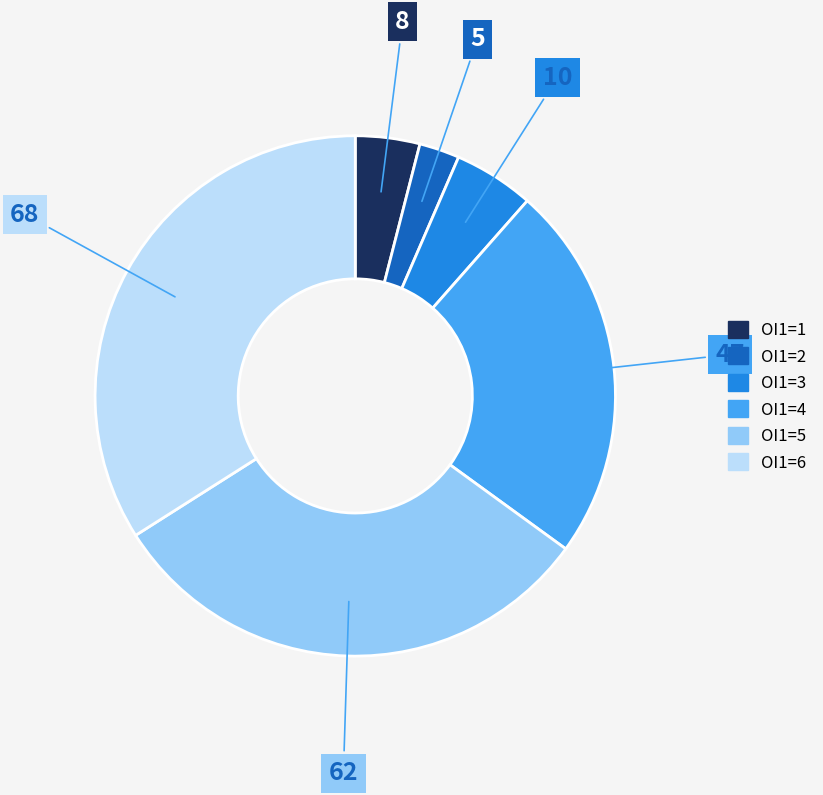

Is the sum of OI1=1 and OI1=4 greater than half?

No